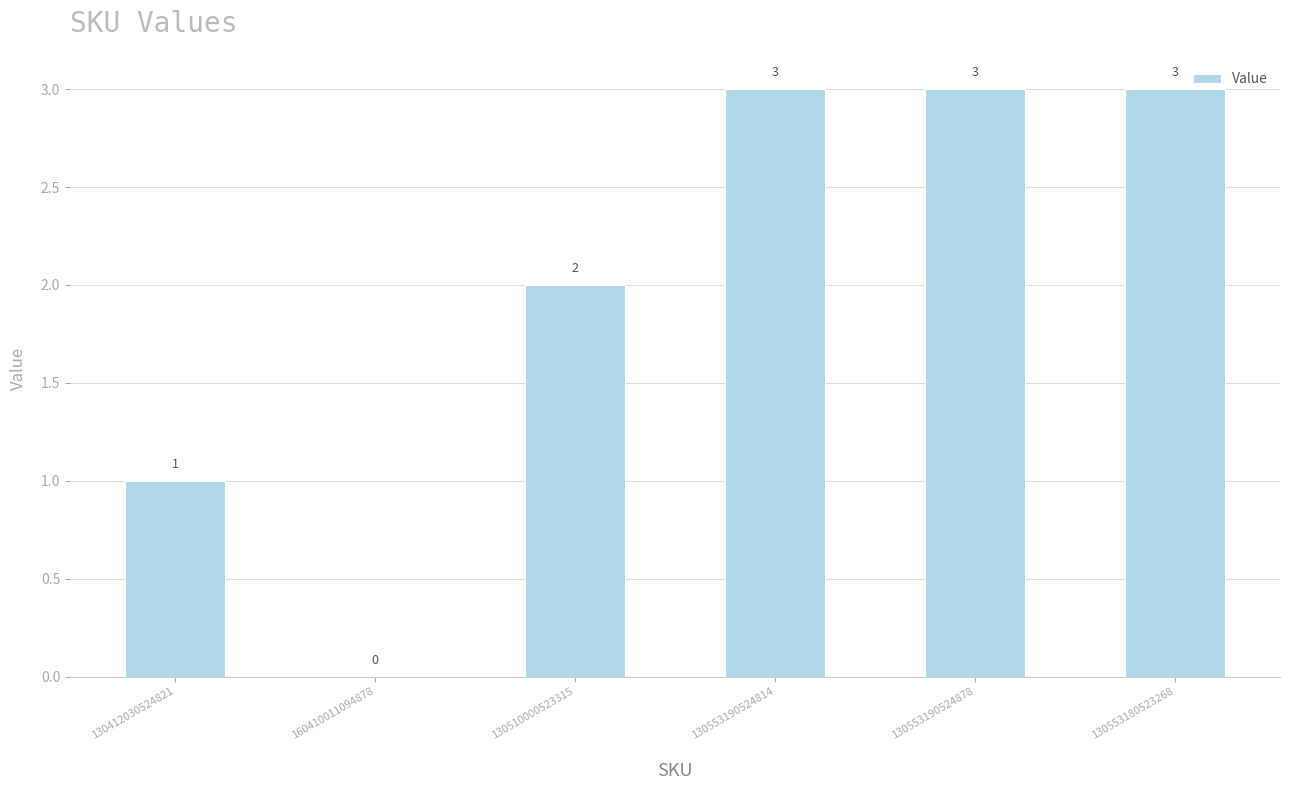

Approximately how many times larger is the value at 130553180523268 compared to 130510000523315?

1.5